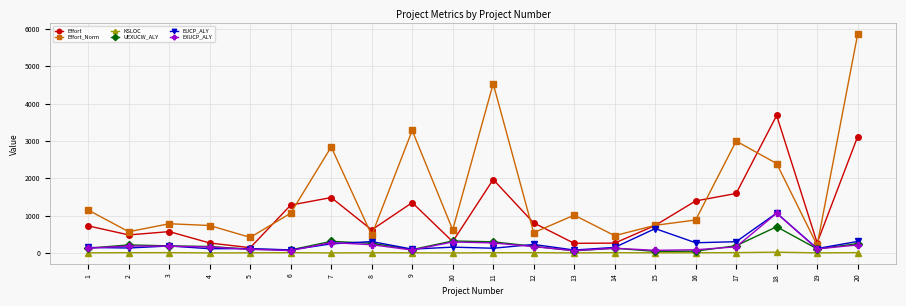

True or false: EUCP_ALY has more than 0 points higher than both neighbors.

True